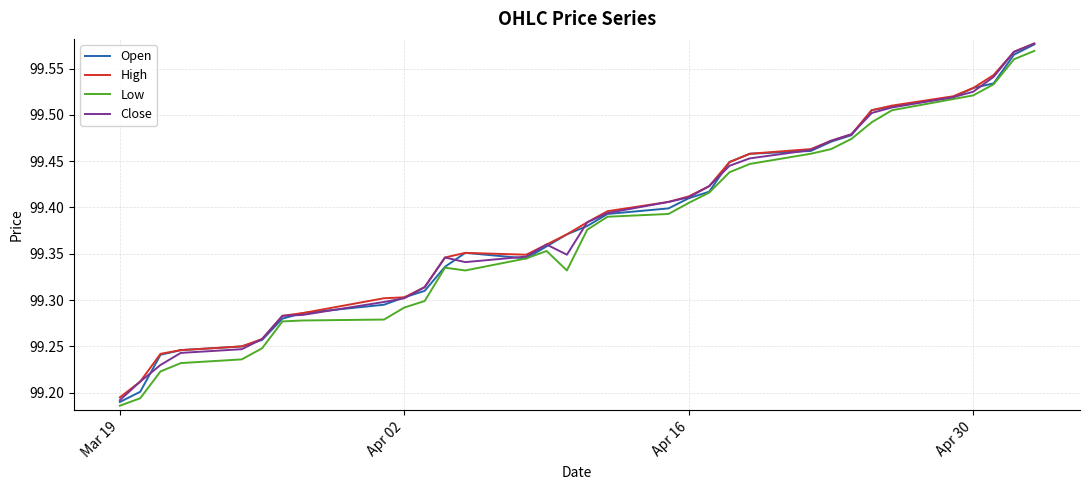

Reading left to right, extract all data points from this chart.

Open: 99.2	99.2	99.2	99.2	99.2	99.3	99.3	99.3	99.3	99.3	99.3	99.3	99.4	99.3	99.4	99.4	99.4	99.4	99.4	99.4	99.4	99.4	99.5	99.5	99.5	99.5	99.5	99.5	99.5	99.5	99.5	99.6	99.6
High: 99.2	99.2	99.2	99.2	99.2	99.3	99.3	99.3	99.3	99.3	99.3	99.3	99.4	99.3	99.4	99.4	99.4	99.4	99.4	99.4	99.4	99.4	99.5	99.5	99.5	99.5	99.5	99.5	99.5	99.5	99.5	99.6	99.6
Low: 99.2	99.2	99.2	99.2	99.2	99.2	99.3	99.3	99.3	99.3	99.3	99.3	99.3	99.3	99.4	99.3	99.4	99.4	99.4	99.4	99.4	99.4	99.4	99.5	99.5	99.5	99.5	99.5	99.5	99.5	99.5	99.6	99.6
Close: 99.2	99.2	99.2	99.2	99.2	99.3	99.3	99.3	99.3	99.3	99.3	99.3	99.3	99.3	99.4	99.3	99.4	99.4	99.4	99.4	99.4	99.4	99.5	99.5	99.5	99.5	99.5	99.5	99.5	99.5	99.5	99.6	99.6